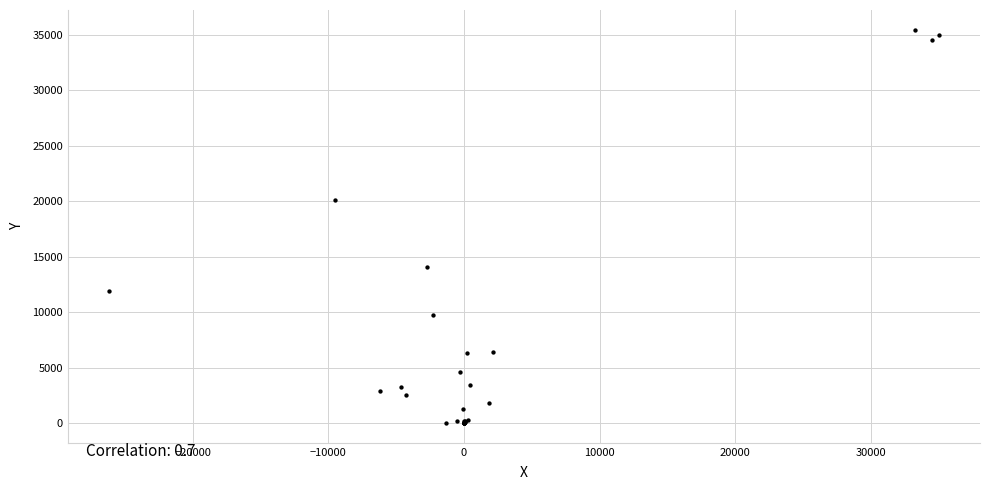

What Y value in the scatter plot is closest to 17730?

20080.2